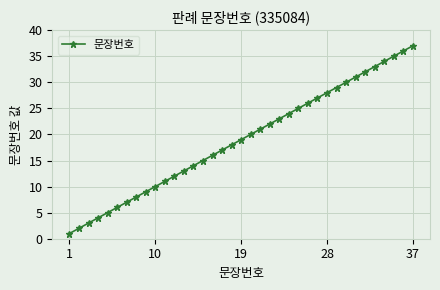

What is the average value?

19